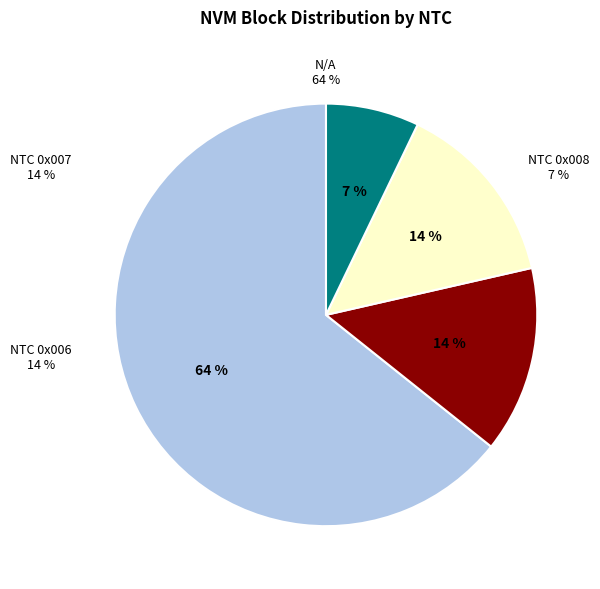

Combined, do N/A and NTC 0x007 account for over 50%?

Yes